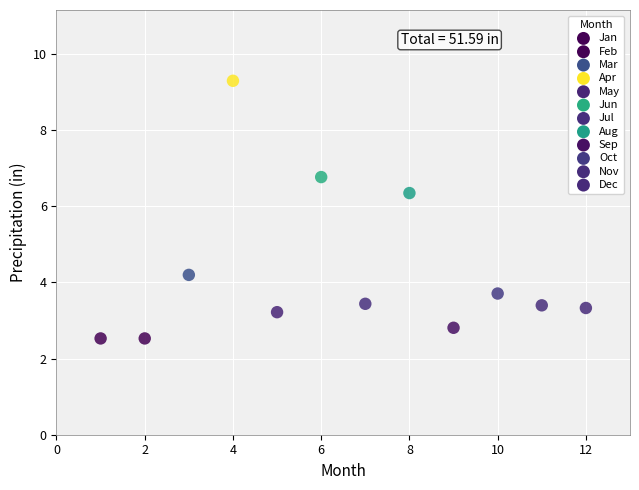

What Y value in the scatter plot is closest to 5?

4.2